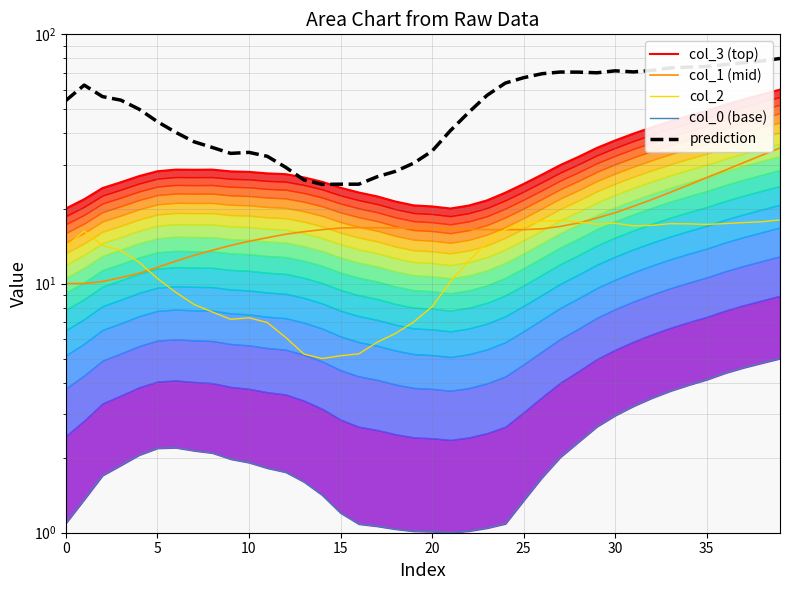

How many series are shown in this chart?

5